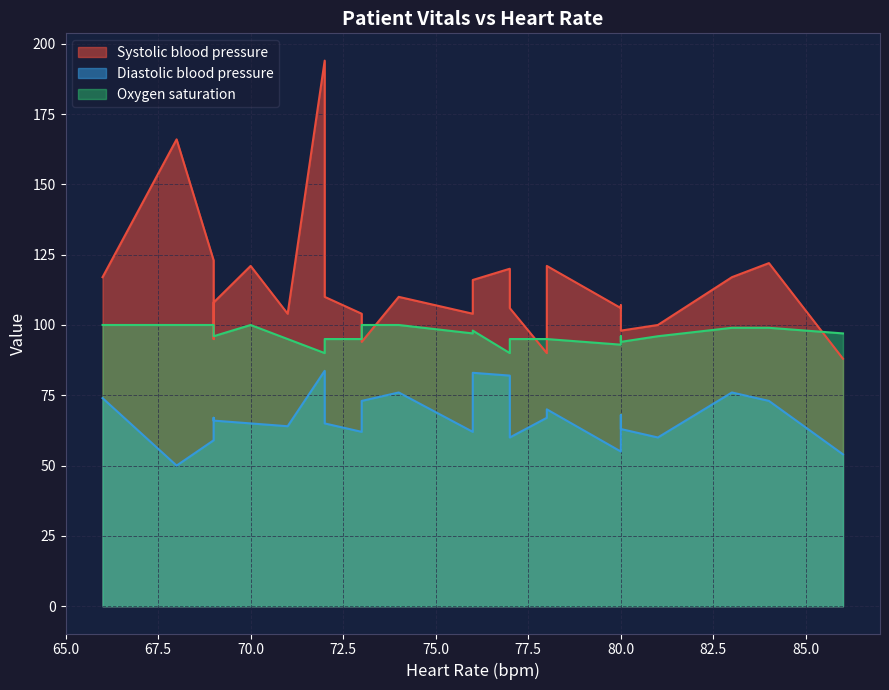

What is the value of the Diastolic blood pressure point at the 26th from the left?

70.0